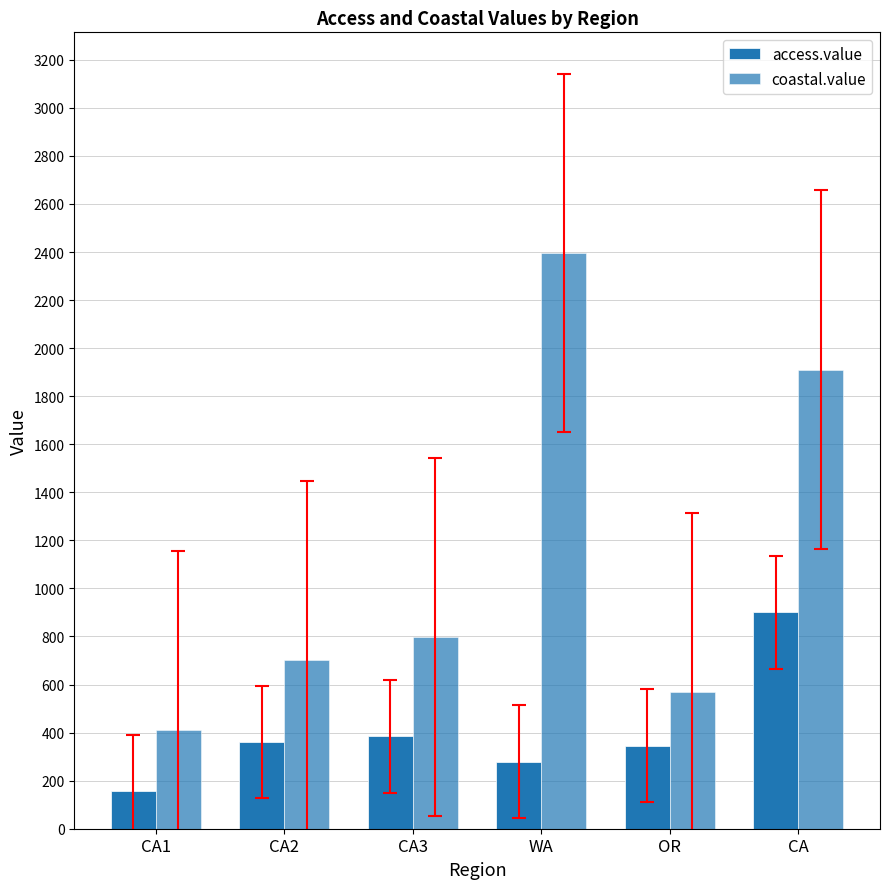

What is the label of the 5th bar from the left?

OR